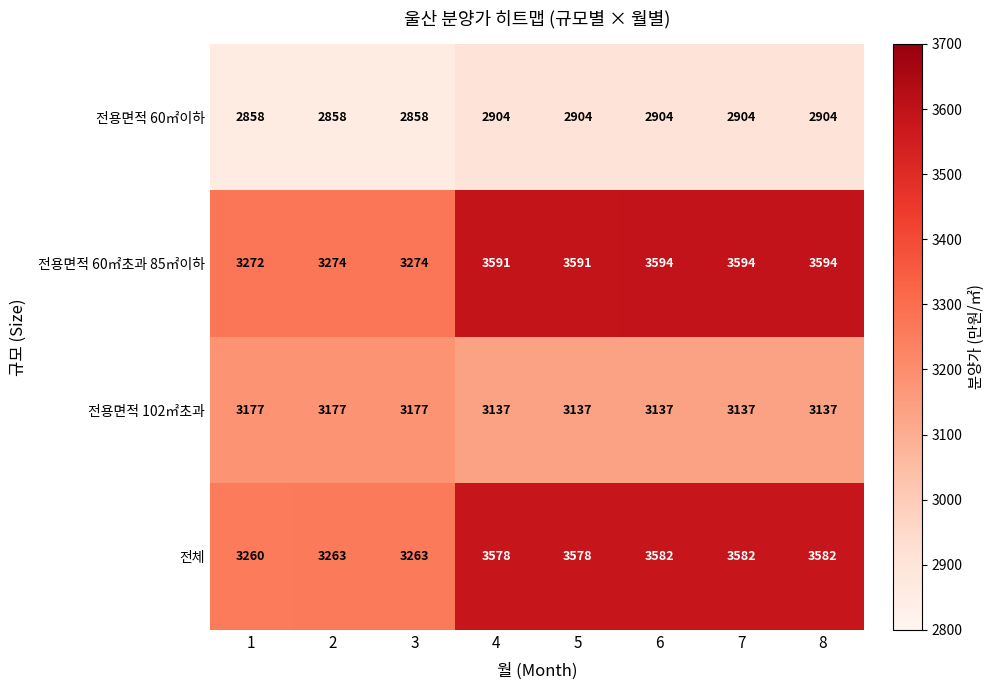

Which series has the largest total across all categories?

전용면적 60㎡초과 85㎡이하